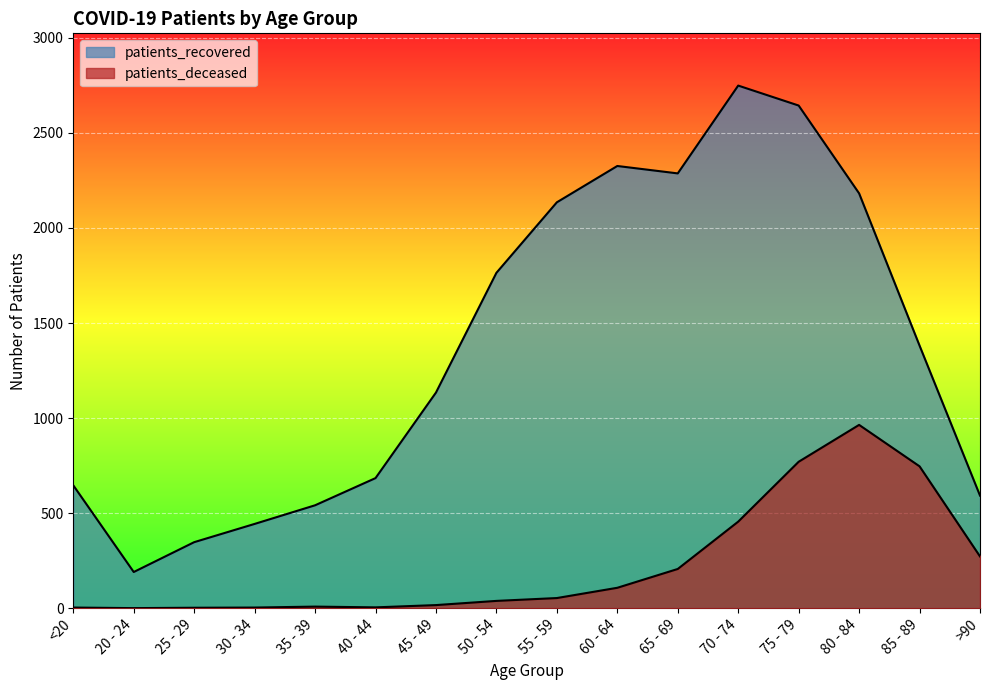

At which label does patients_recovered reach its minimum?

20 - 24